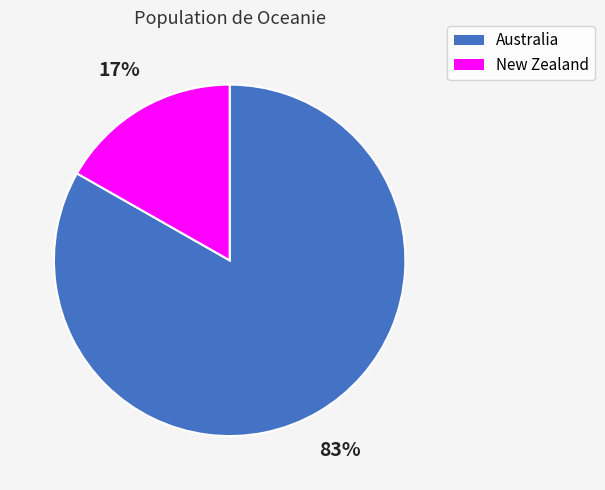

To the nearest percent, what portion does New Zealand represent?

17%